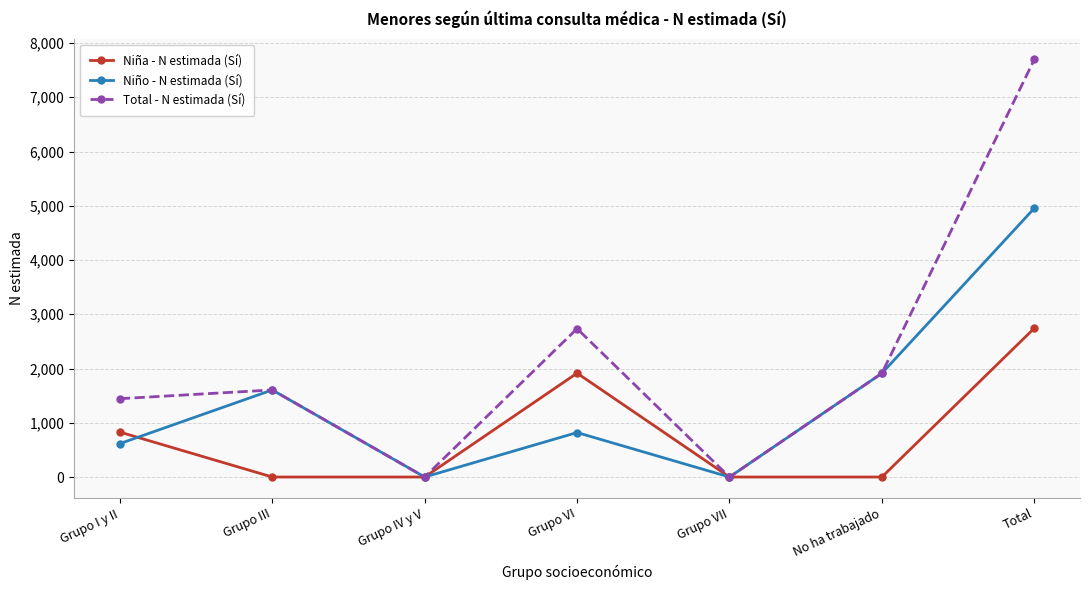

How many data points in Niño - N estimada (Sí) are less than 820?

3